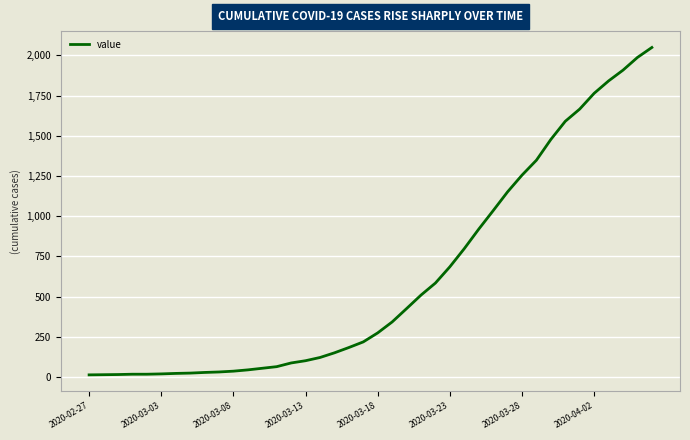

What is the greatest value displayed?

2049